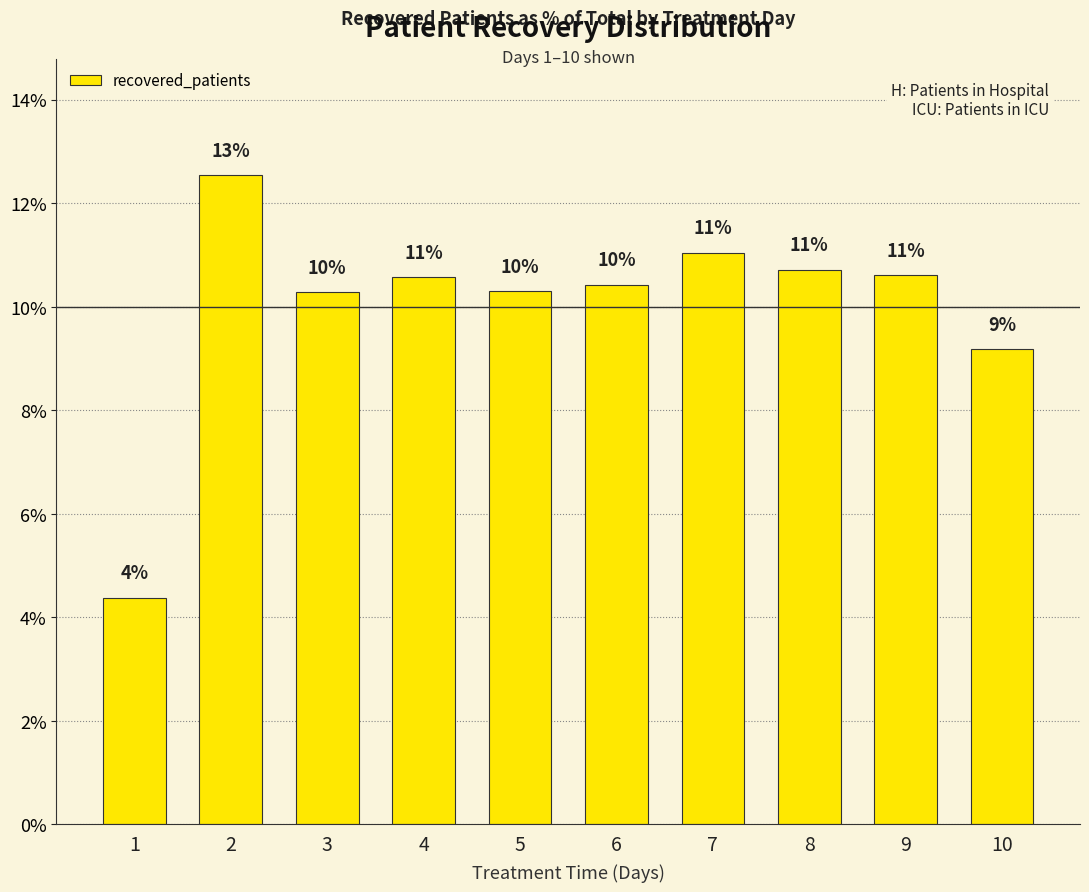

The chart shows a value of 12.5 at 2. True or false?

True